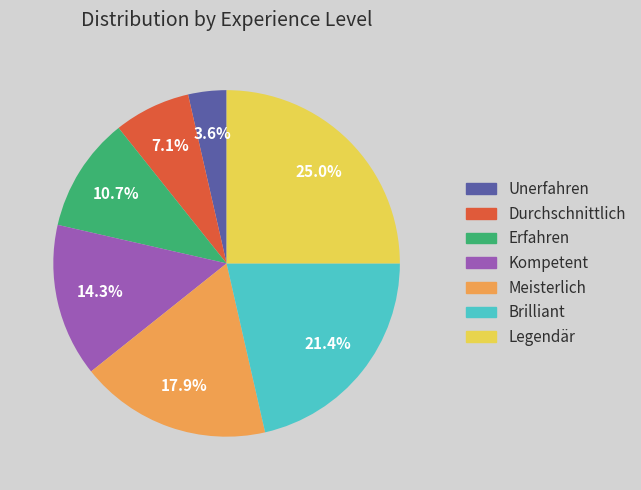

What is the ratio of the value at Erfahren to the value at Meisterlich?

0.6